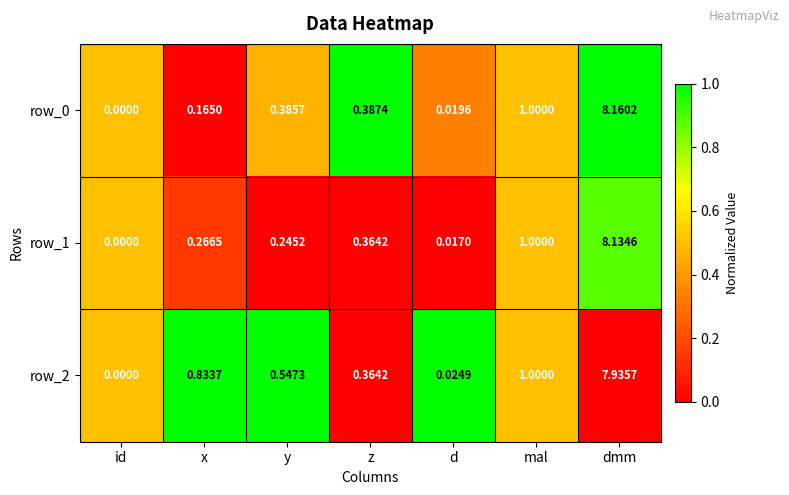

At which category does the chart reach its minimum across all series?

id